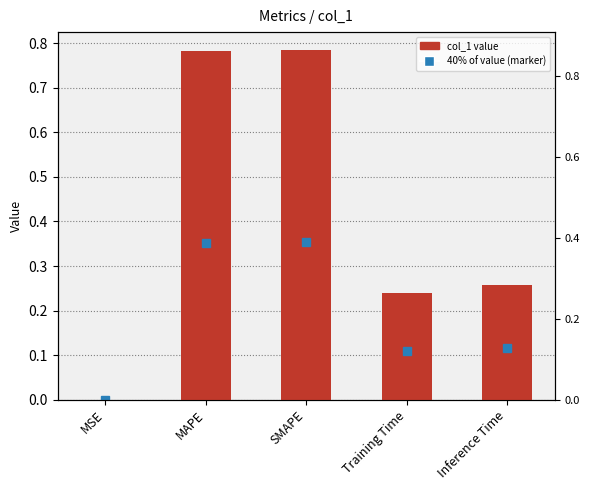

Does the chart contain stacked bars?

No